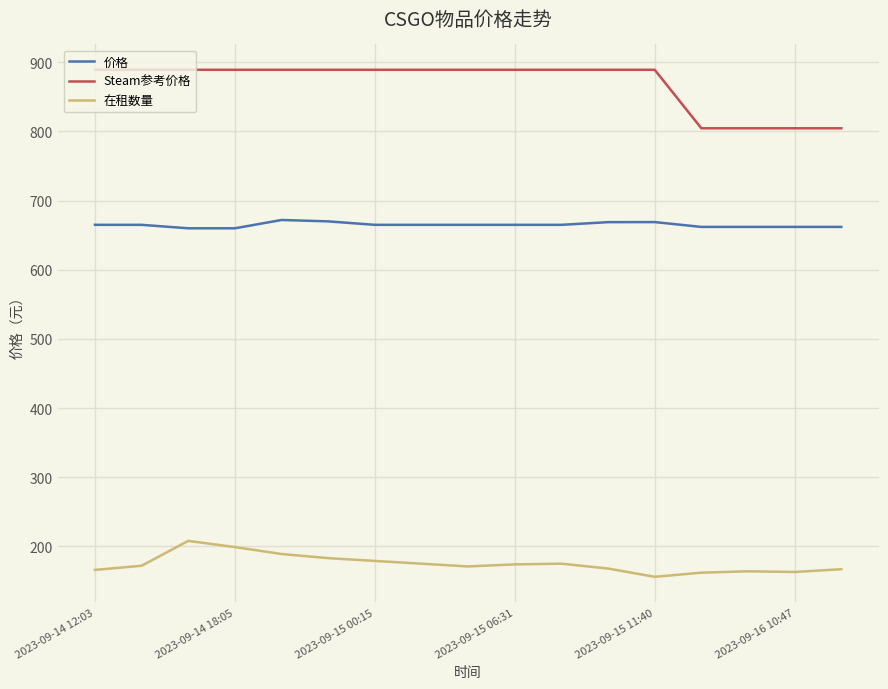

Which series has the largest range (max minus min)?

Steam参考价格